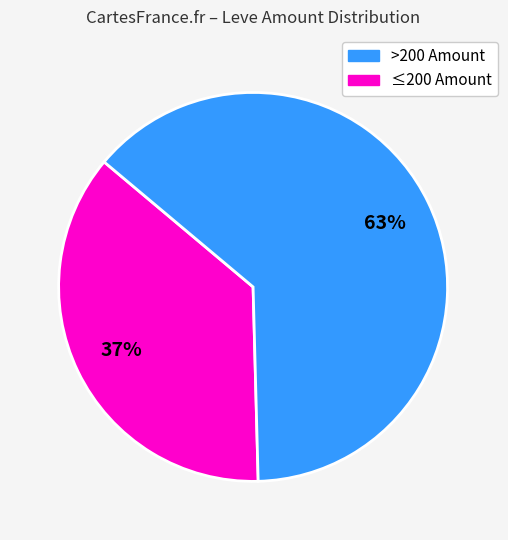

Does any single category account for the majority?

Yes